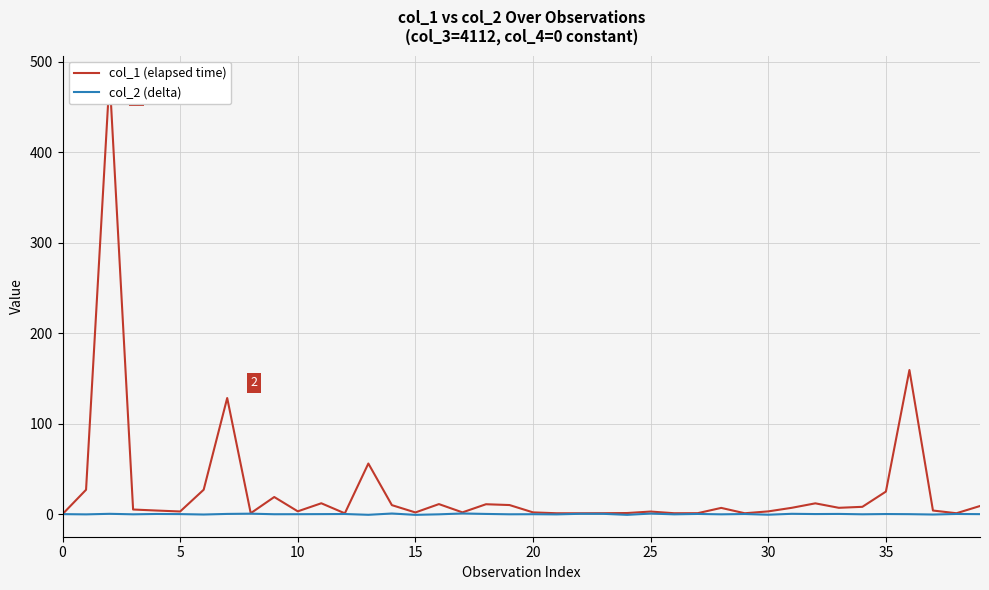

Is this an area chart (filled region under the line)?

No